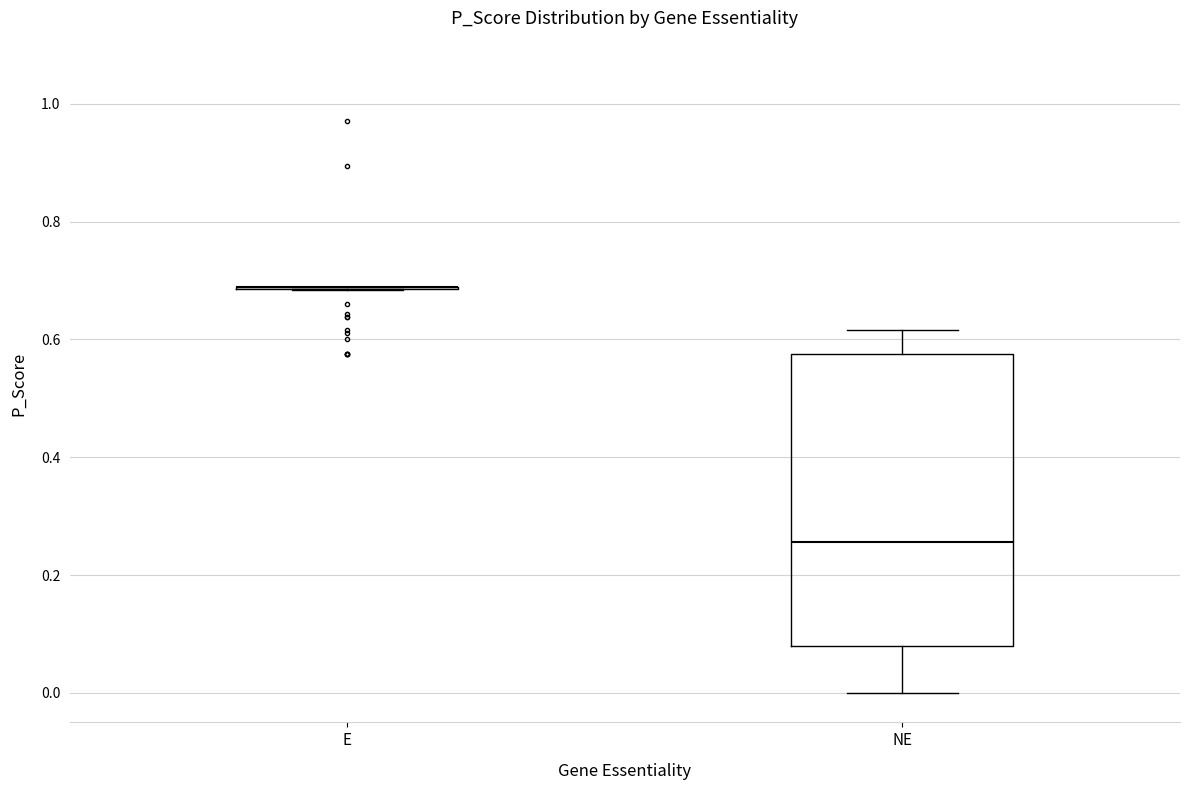

Which box is the tallest, from its lower edge to its upper edge?

NE